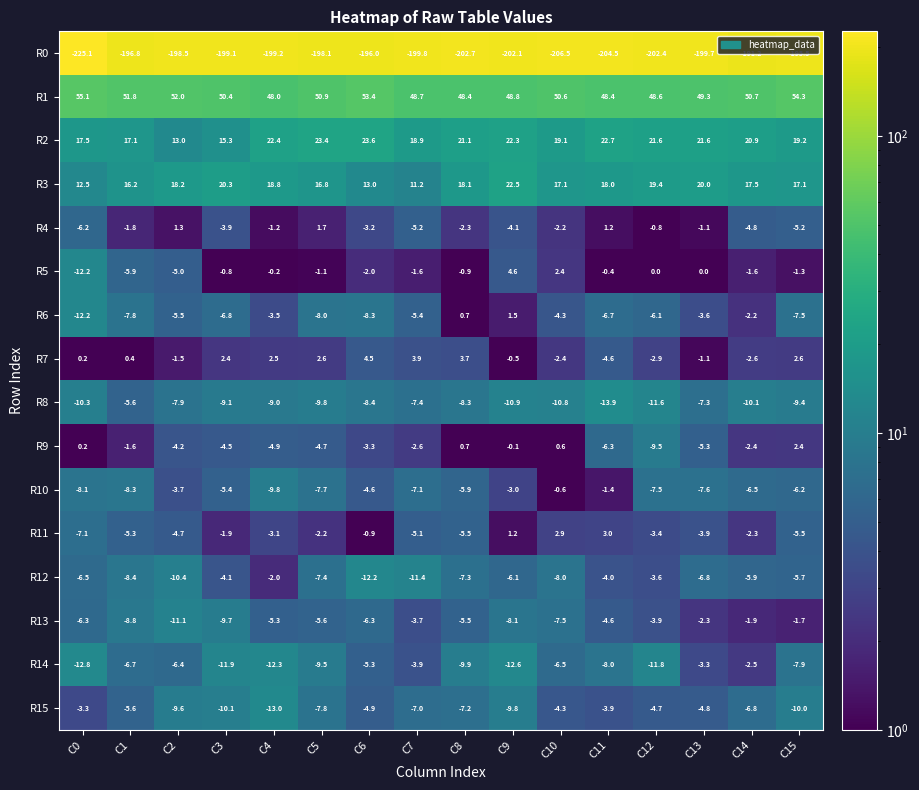

Where is R5 nearest to the value -3?

C6